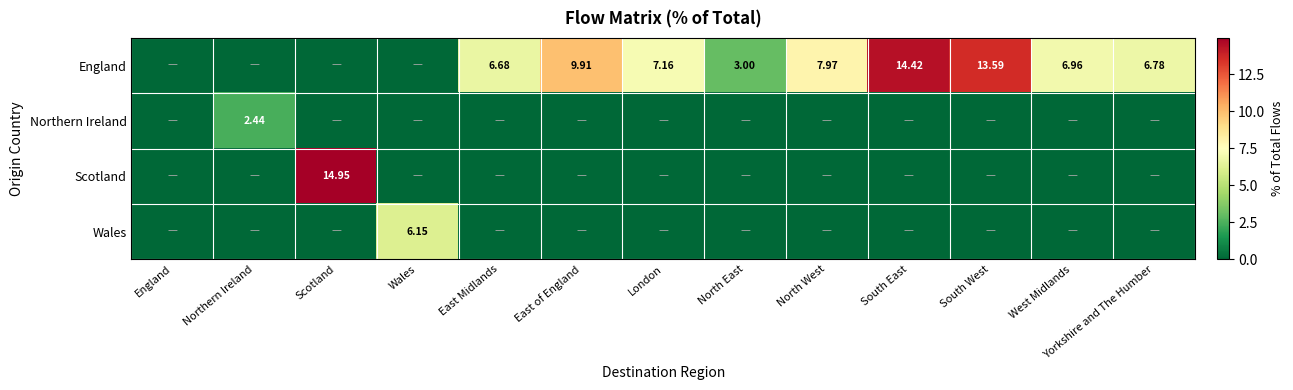

At Scotland, list the series in order from smallest to largest.

England, Northern Ireland, Wales, Scotland